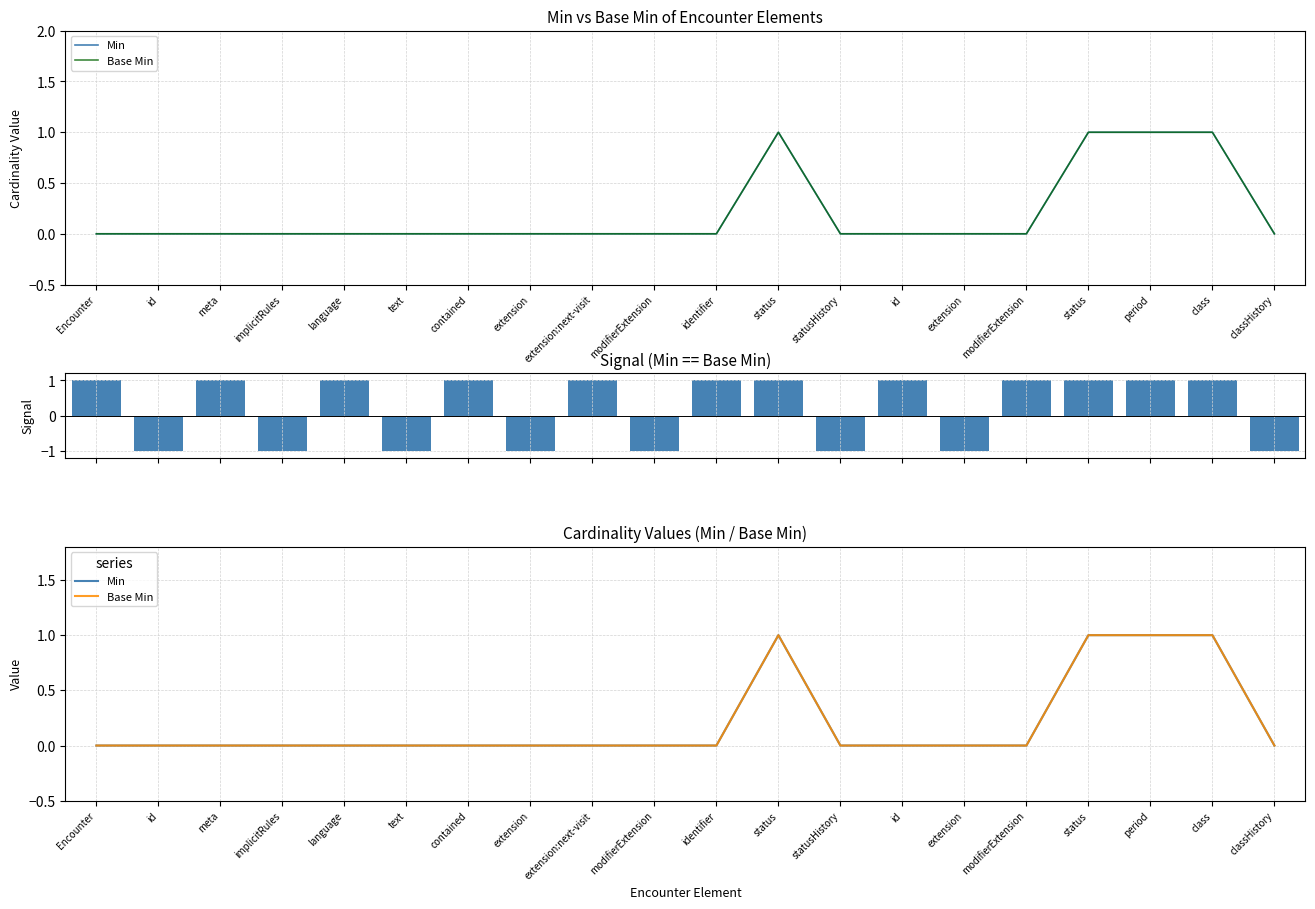

Rank the series by their maximum value, from lowest to highest.

Min, Base Min, Signal (Min==Base Min)